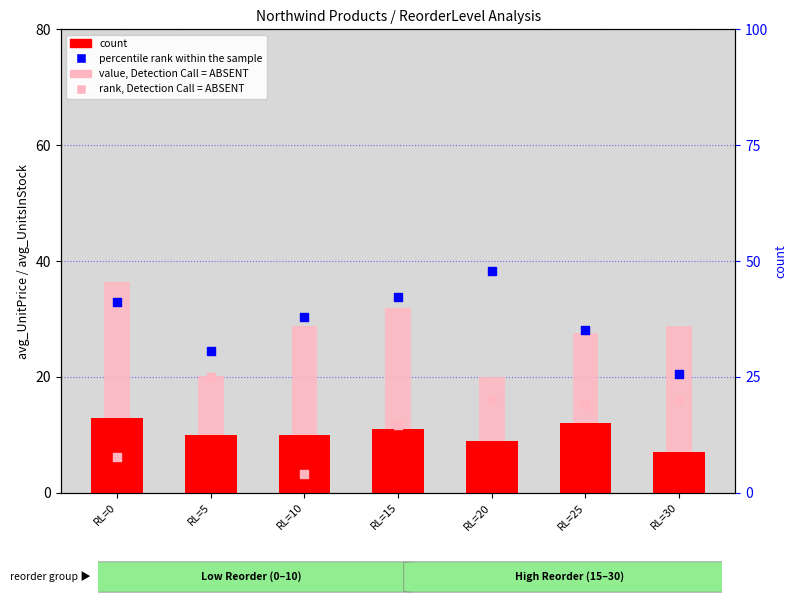

What is the total value across all series at RL=5?

85.6